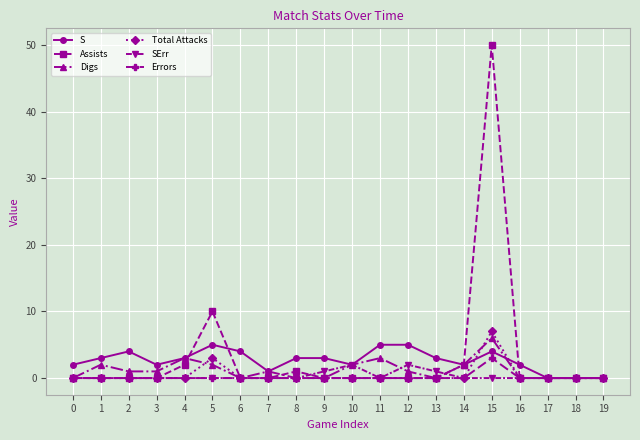

At how many categories does at least one series exceed 25?

1